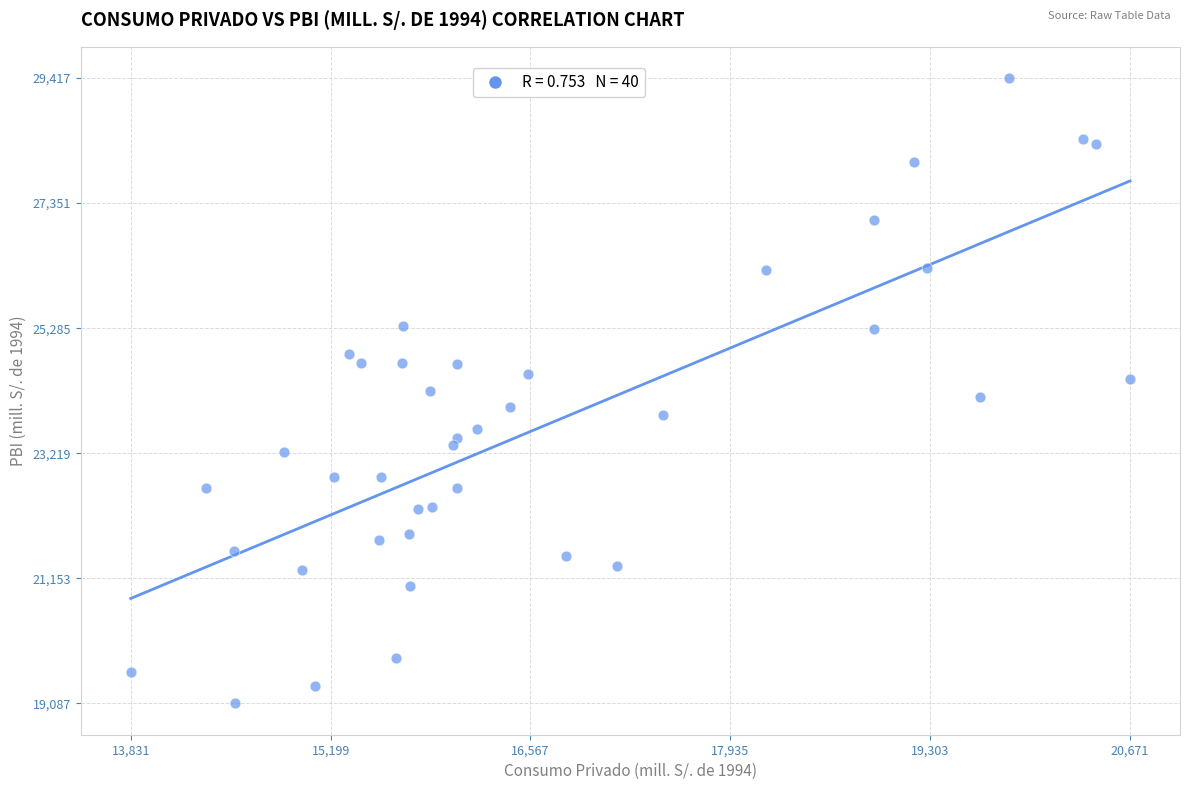

What is the range of Y values (max minus min)?

10330.2